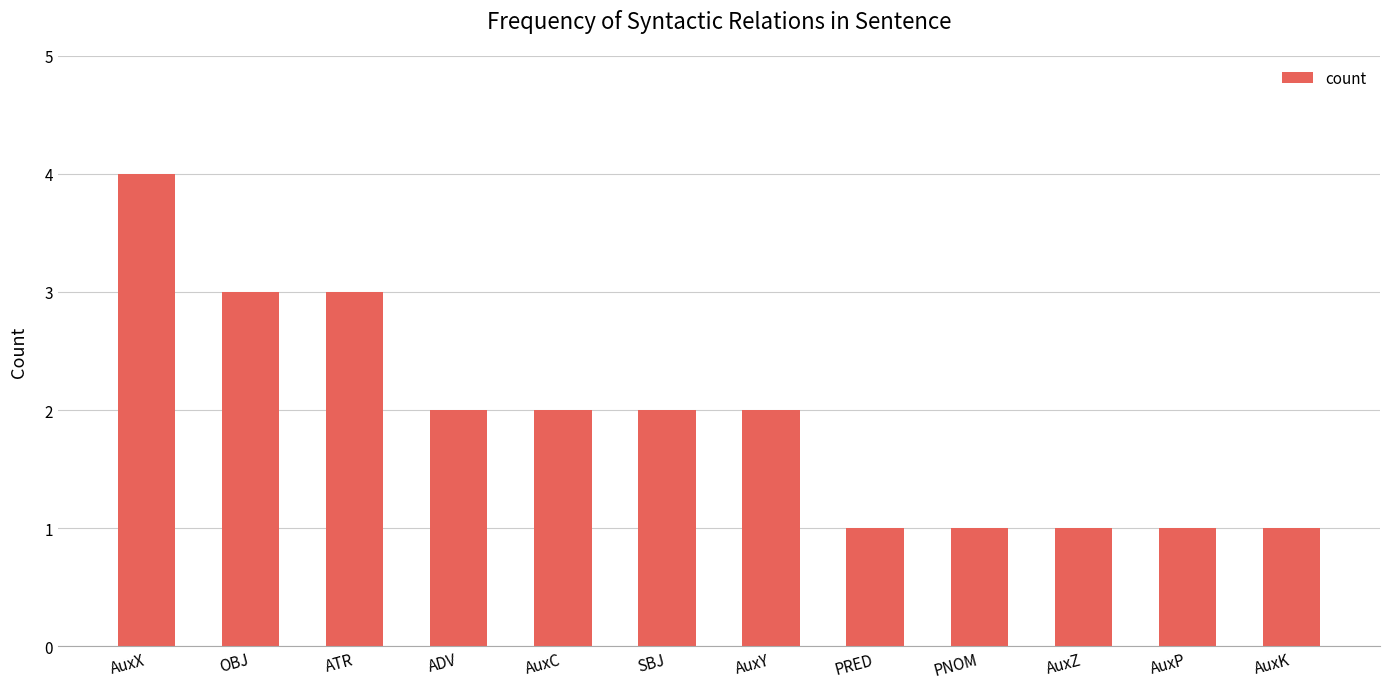

How many bars are there in total?

12